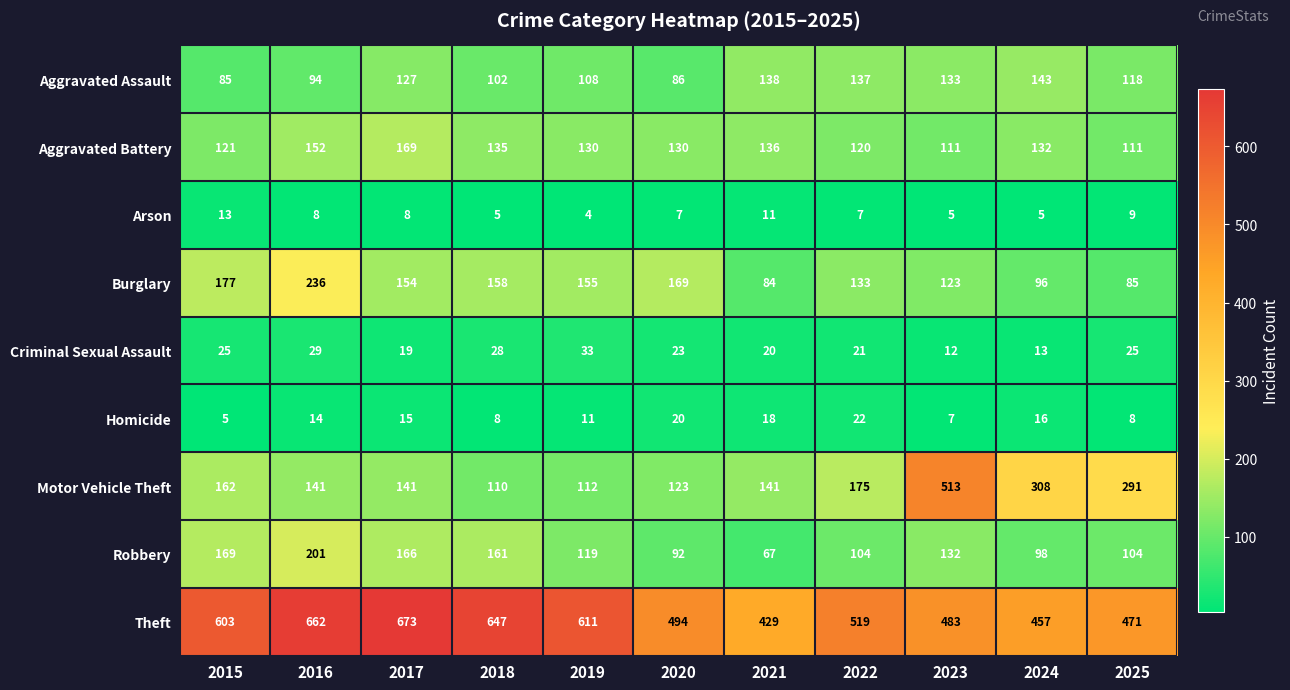

Which series has the largest range (max minus min)?

Motor Vehicle Theft